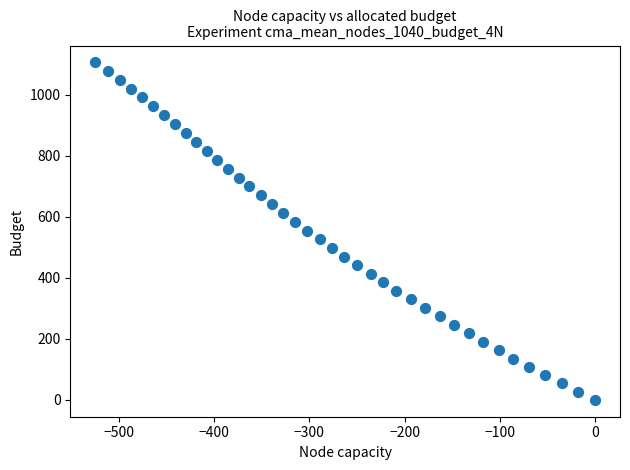

What is the range of X values (max minus min)?

524.7